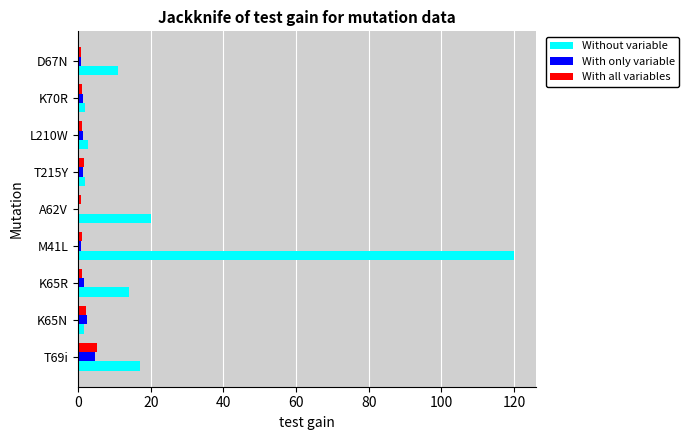

What is the maximum value shown in the chart?

120.0